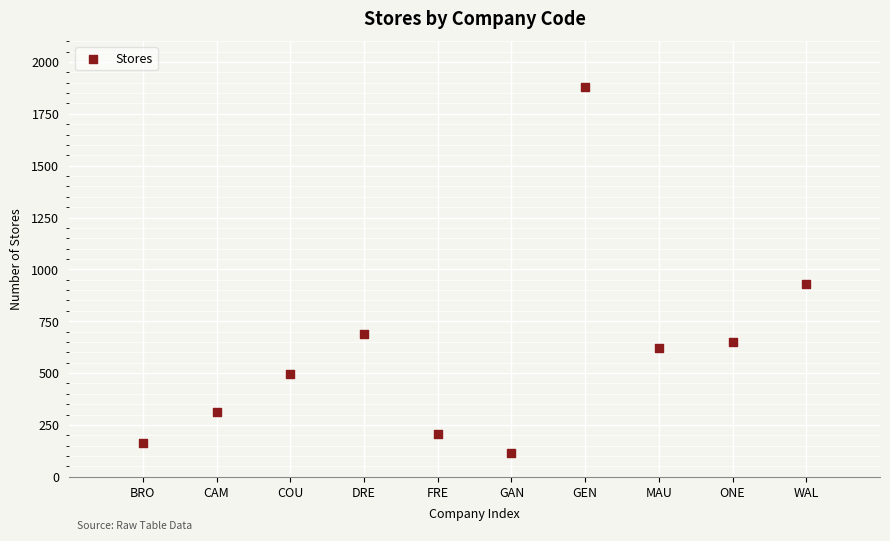

What is the average X value?

6